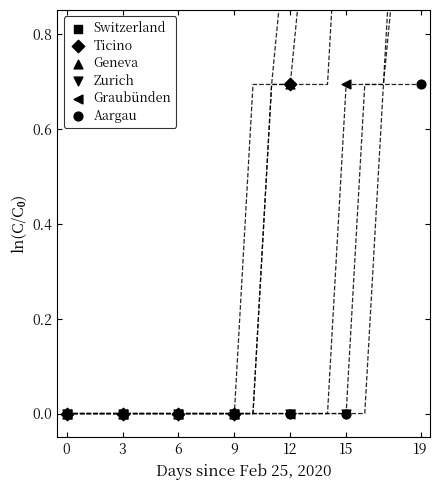

What are all the series names shown in the legend?

Switzerland, Ticino, Geneva, Zurich, Graubünden, Aargau